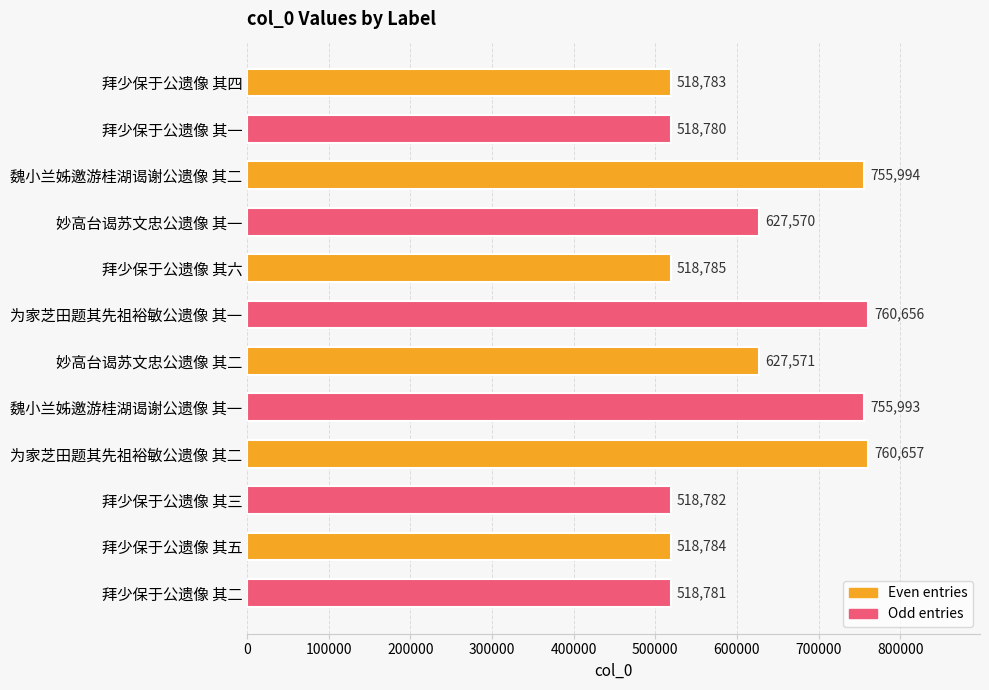

What position from the top is 拜少保于公遗像 其六?

5